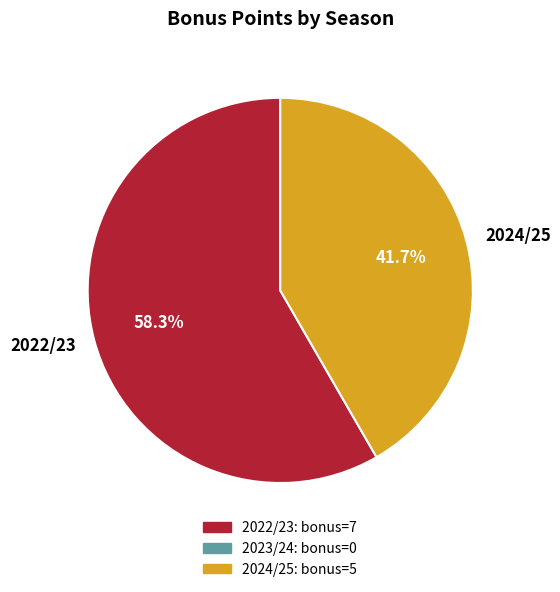

Approximately how many times larger is the value at 2024/25 compared to 2022/23?

0.7